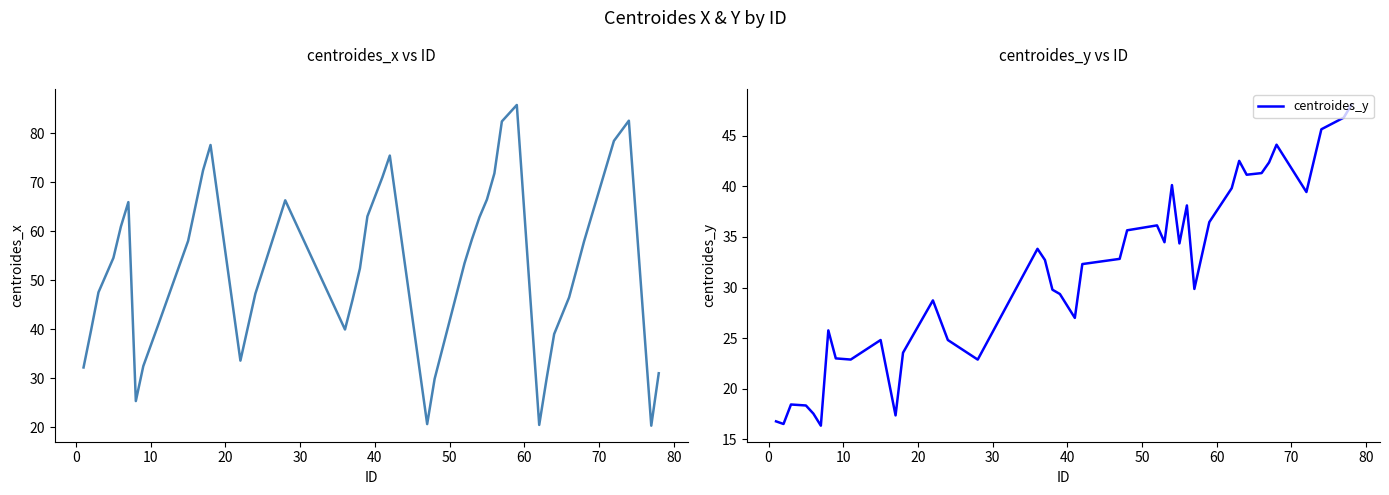

What is the minimum value for centroides_y?

16.4